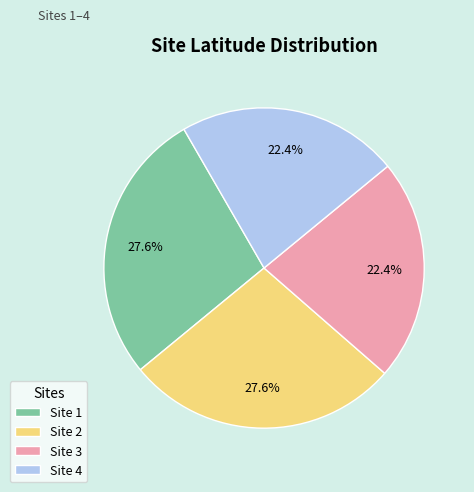

Is Site 2 the majority of the pie?

No